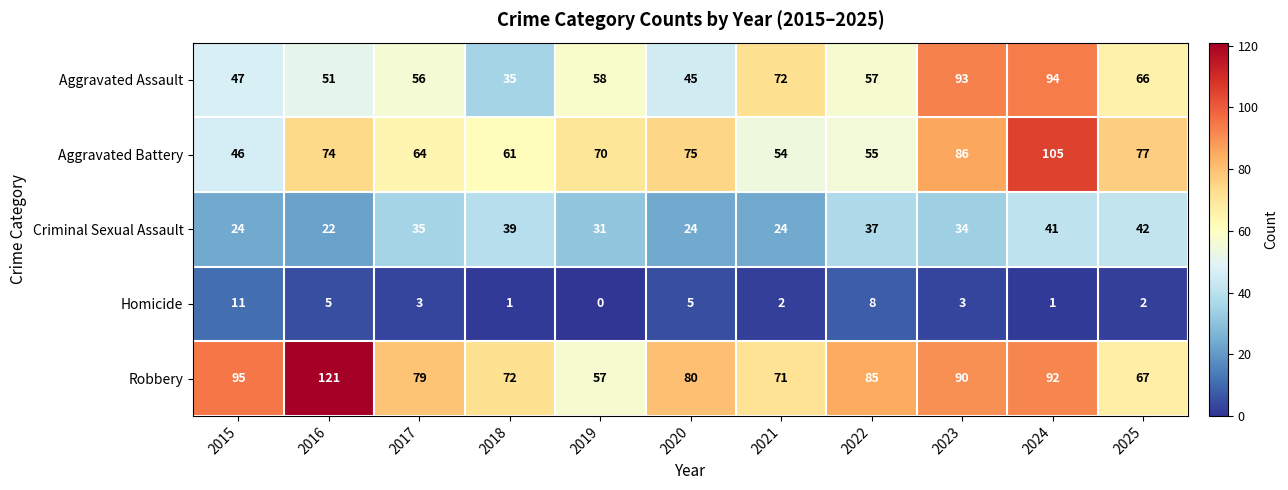

At which label is Robbery closest to 89?

2023